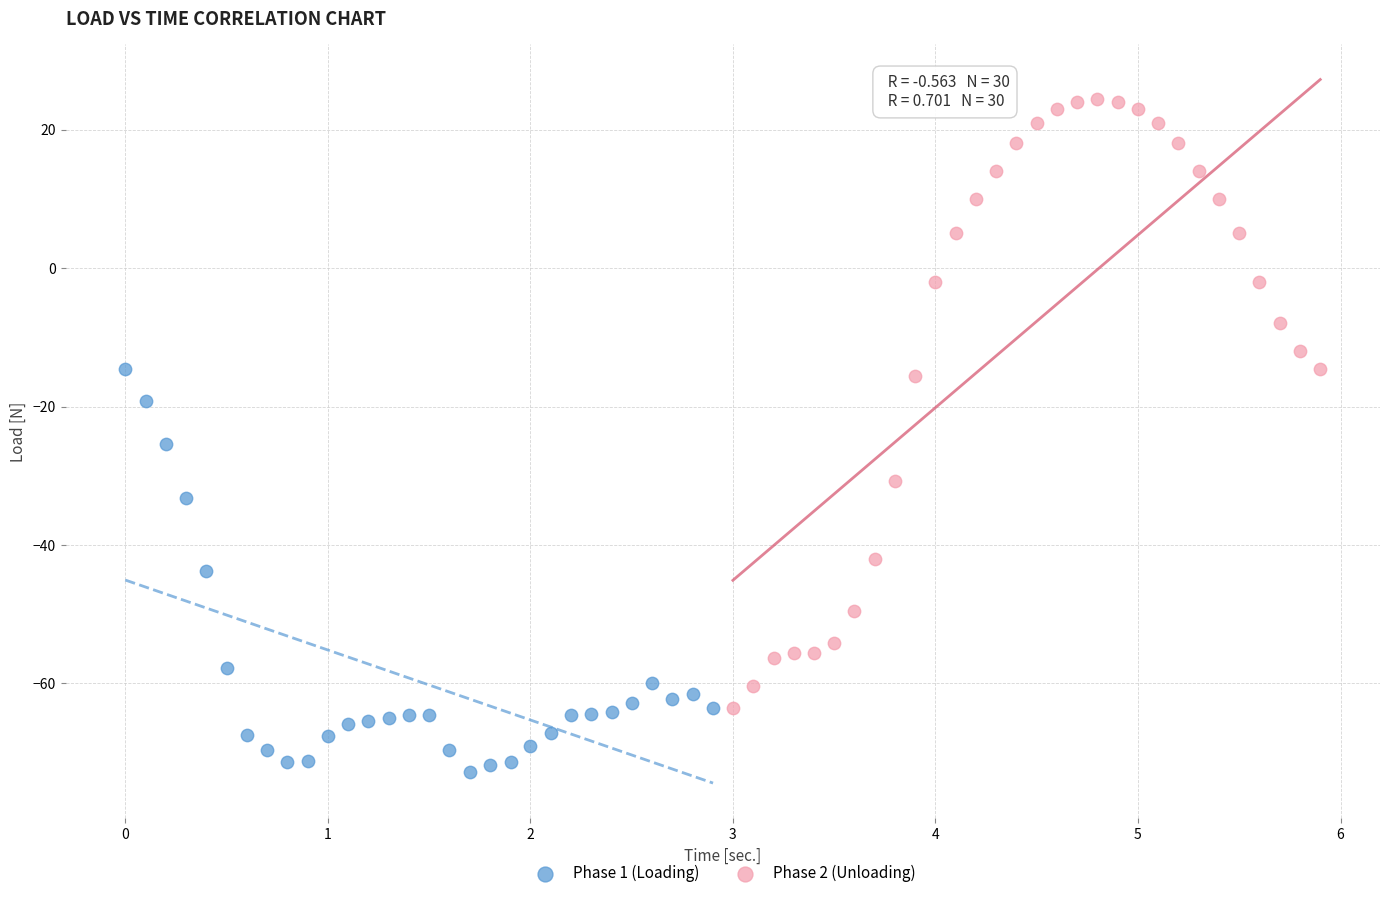

Which series has the widest spread of Y values?

Phase 2 (Unloading)